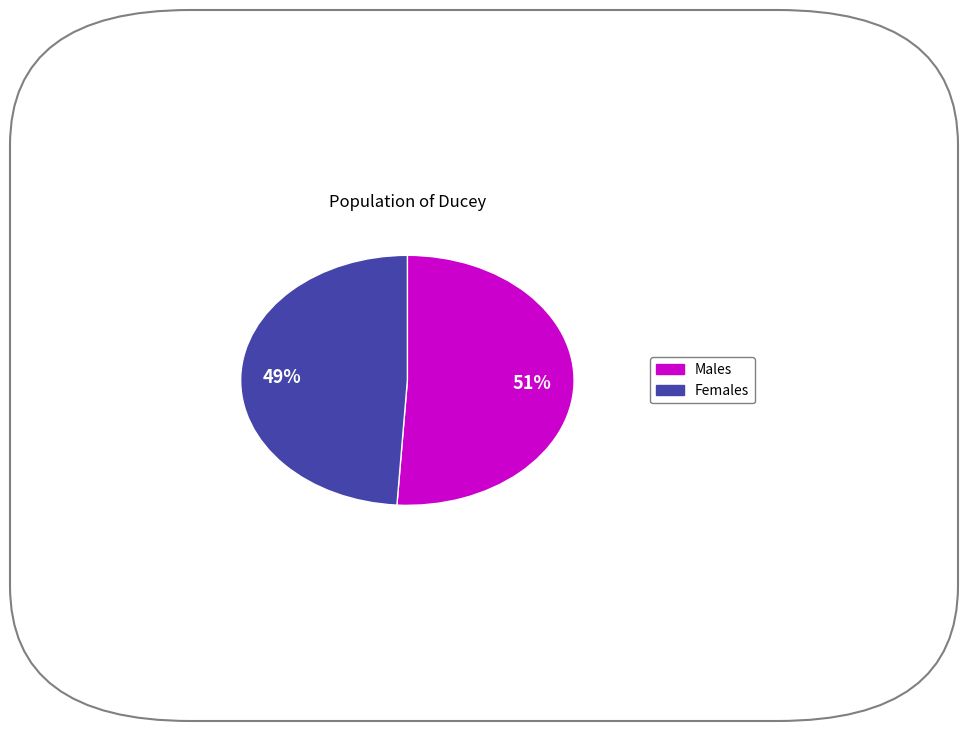

Is there any slice that represents more than half of the pie?

Yes